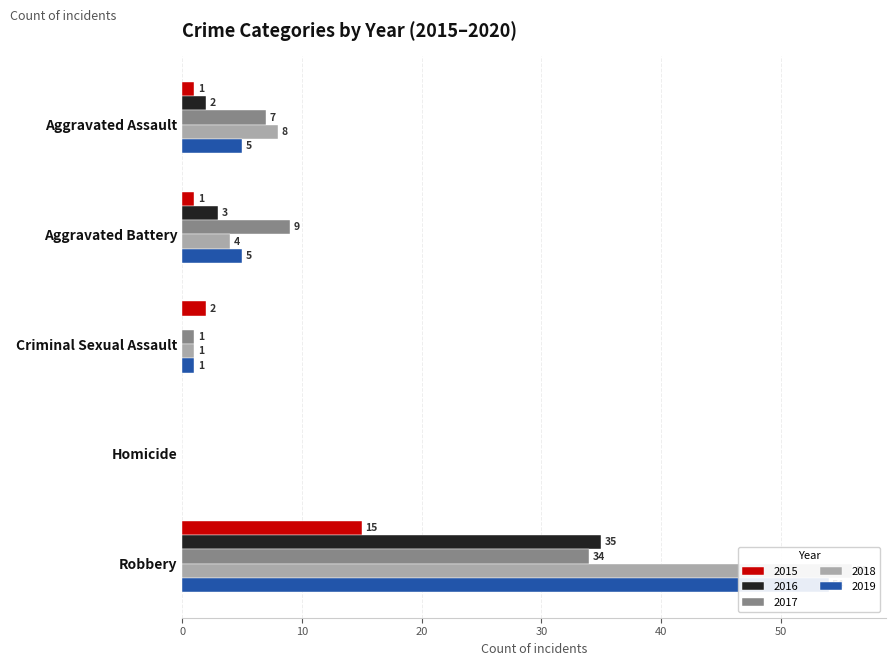

What is the label of the 1st bar from the left?

Aggravated Assault